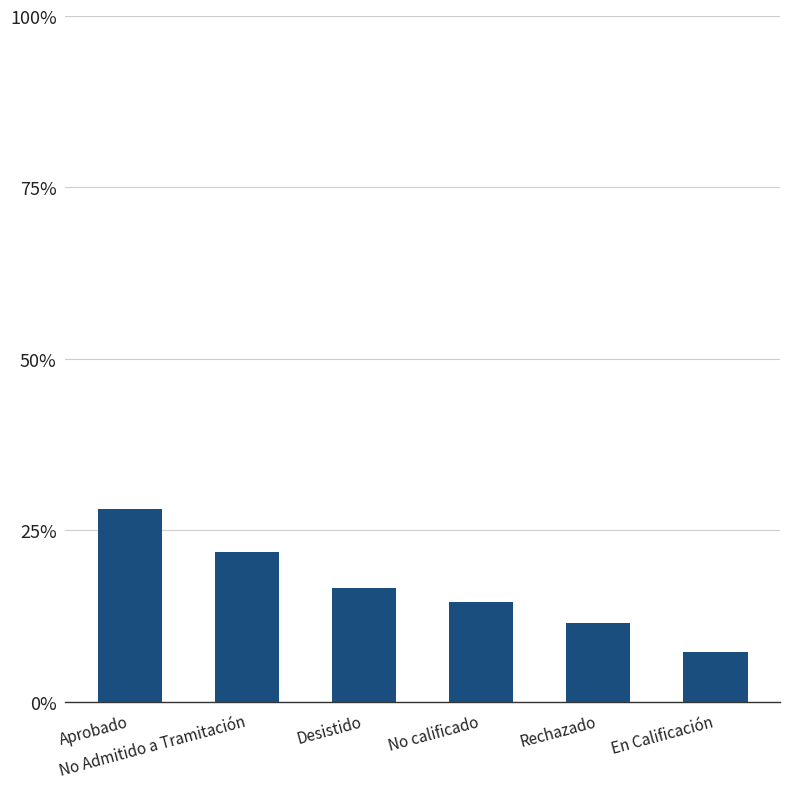

How many data points are less than 16?

3